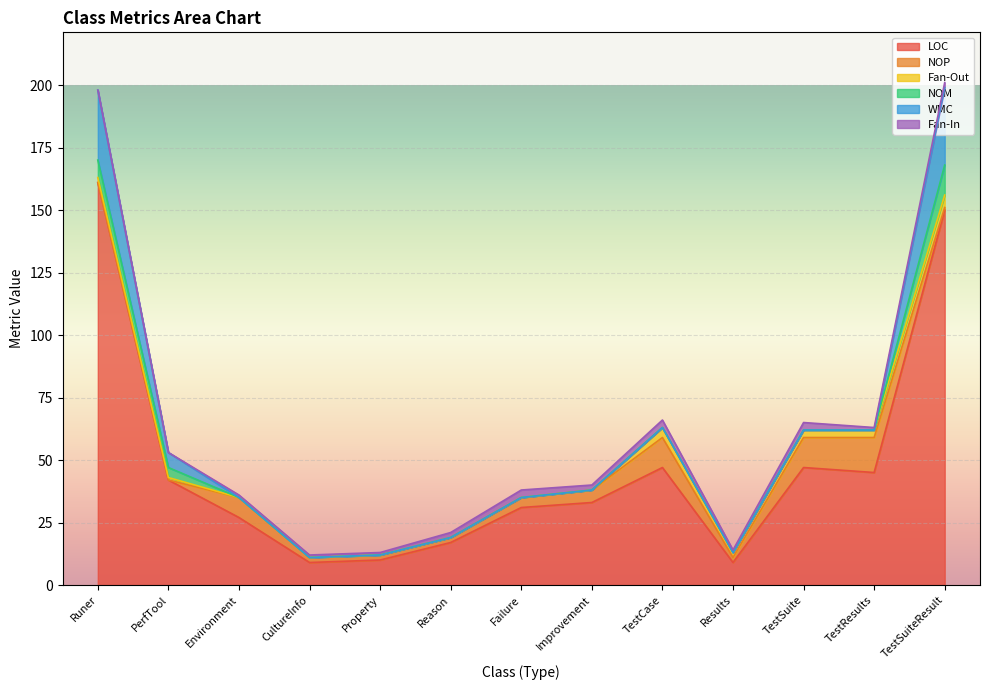

Which series has the largest total across all categories?

LOC